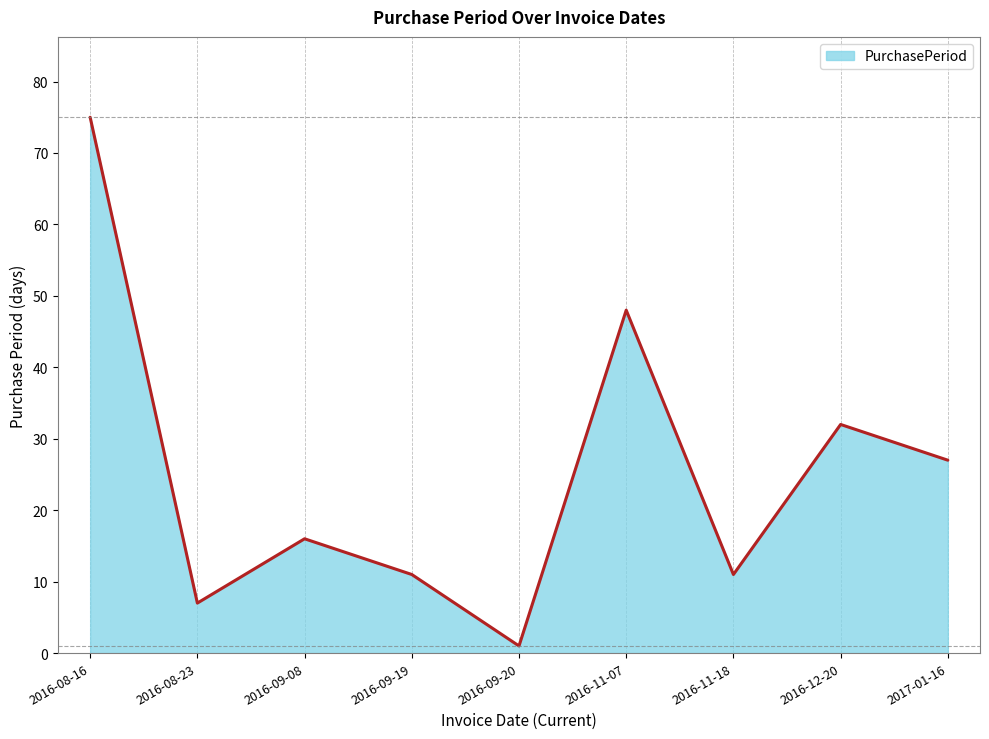

At which category does the data reach its first local valley?

2016-08-23